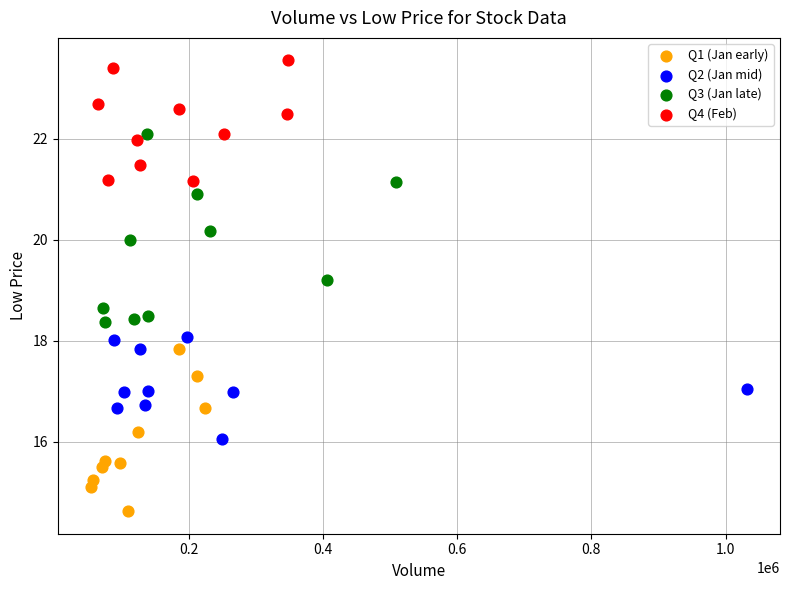

Which series contains the highest Y value?

Q4 (Feb)